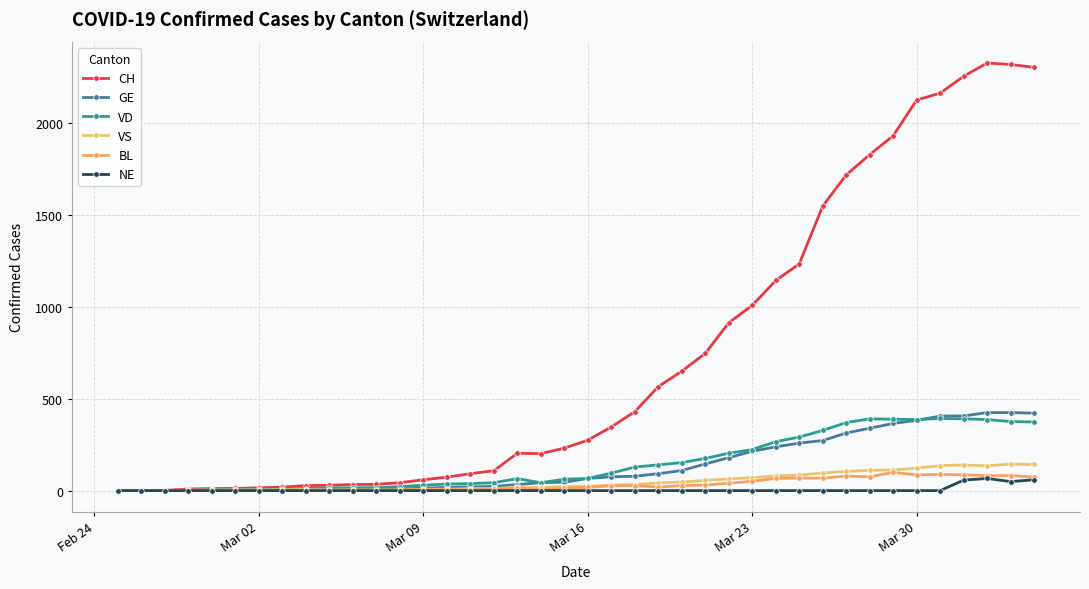

How many interior local valleys does the NE series have?

1